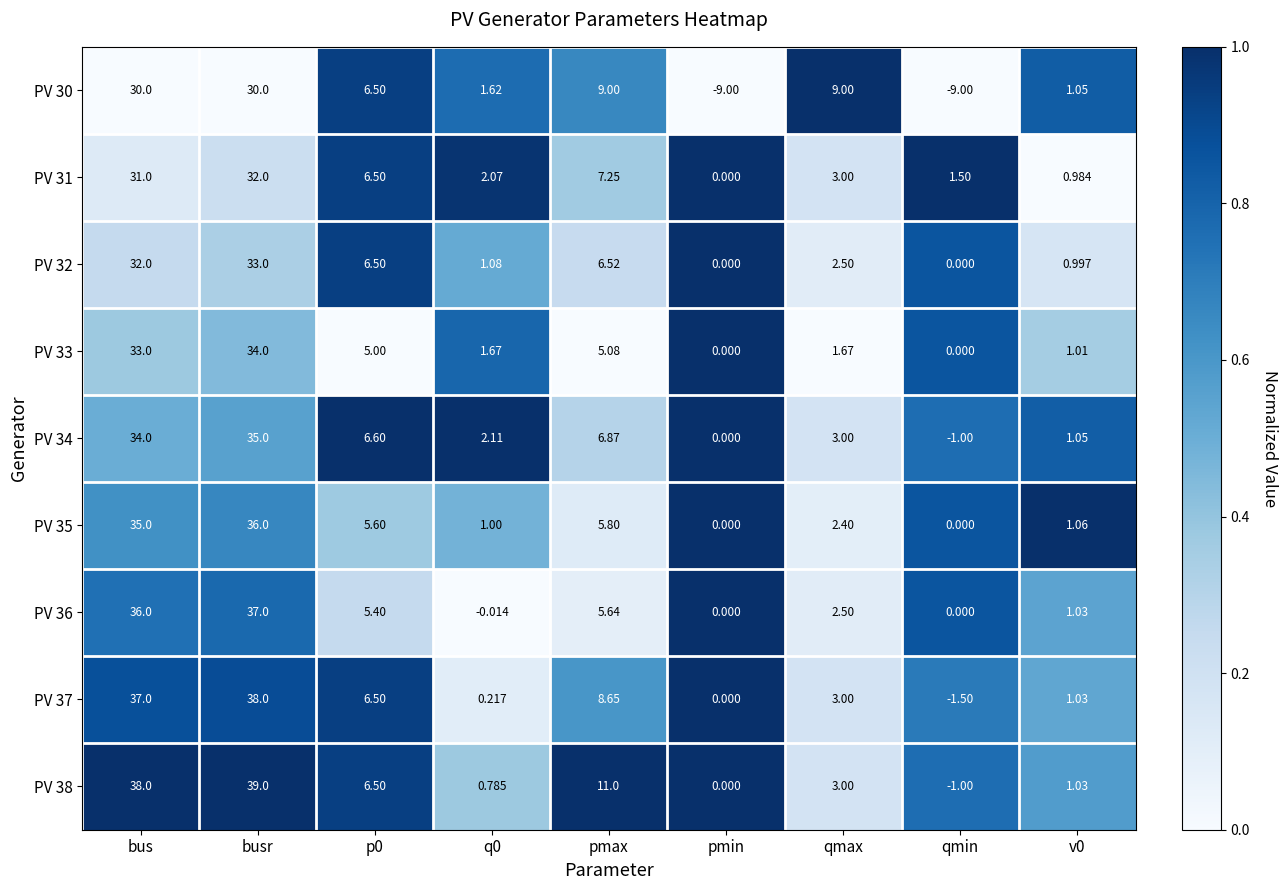

Where does the PV 31 series first go above 3?

bus